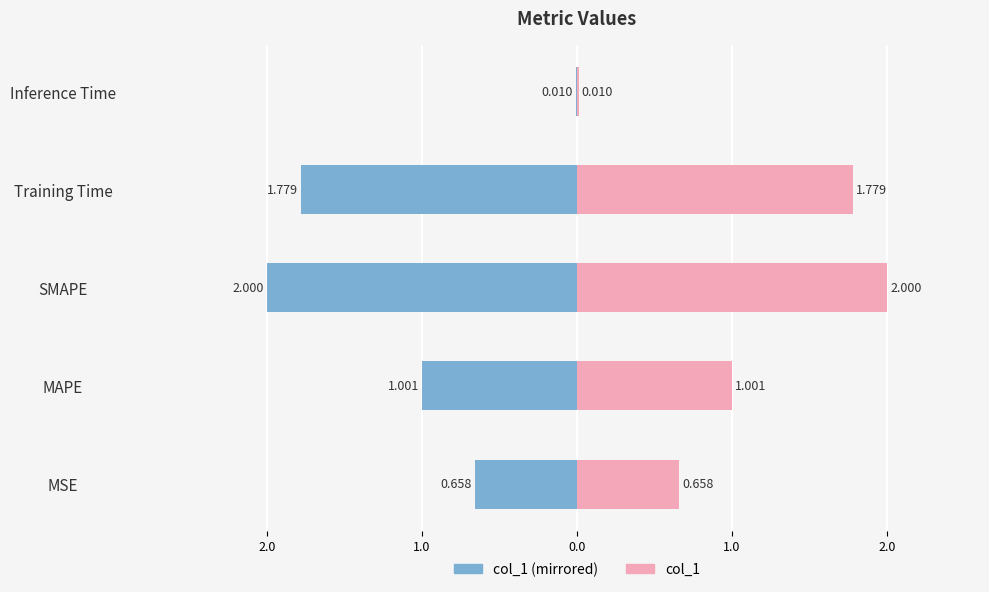

Which series changed the most between MSE and MAPE?

col_1 (left)